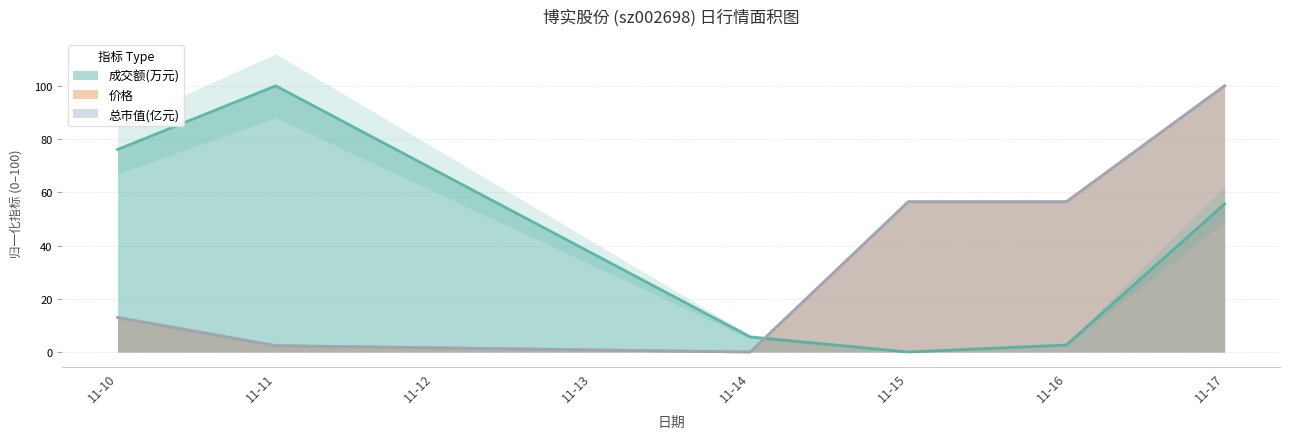

How many intersections are there between 总市值(亿元) and 成交额(万元)?

1